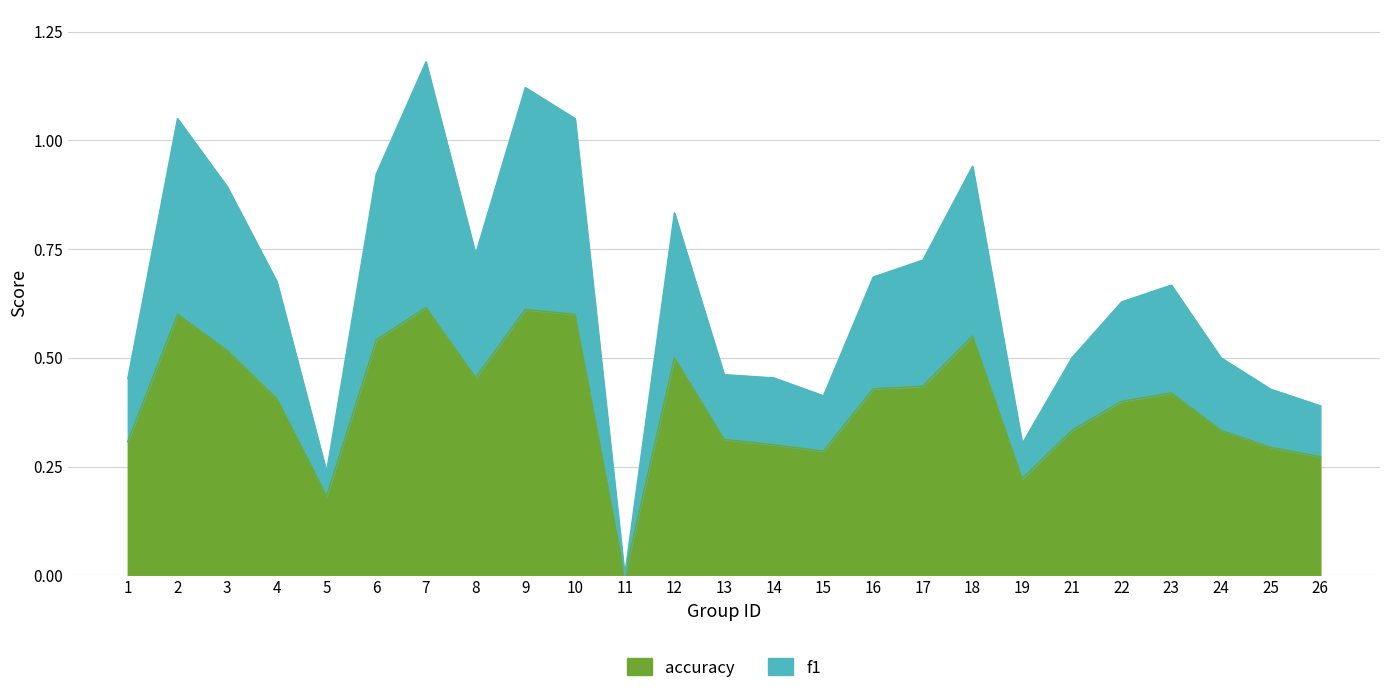

How many interior local peaks does the f1 series have?

6